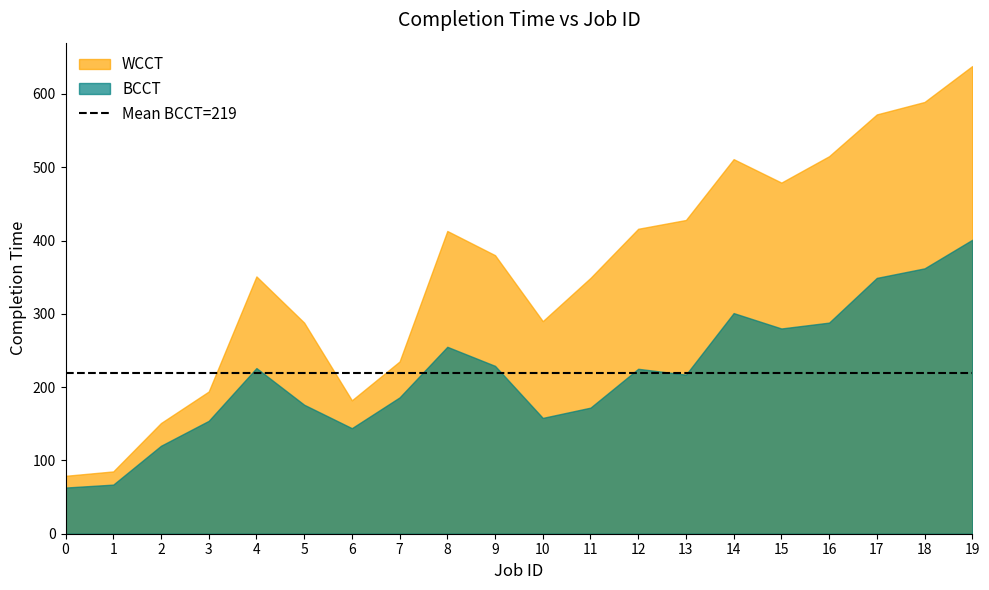

At which label does WCCT reach its peak?

19